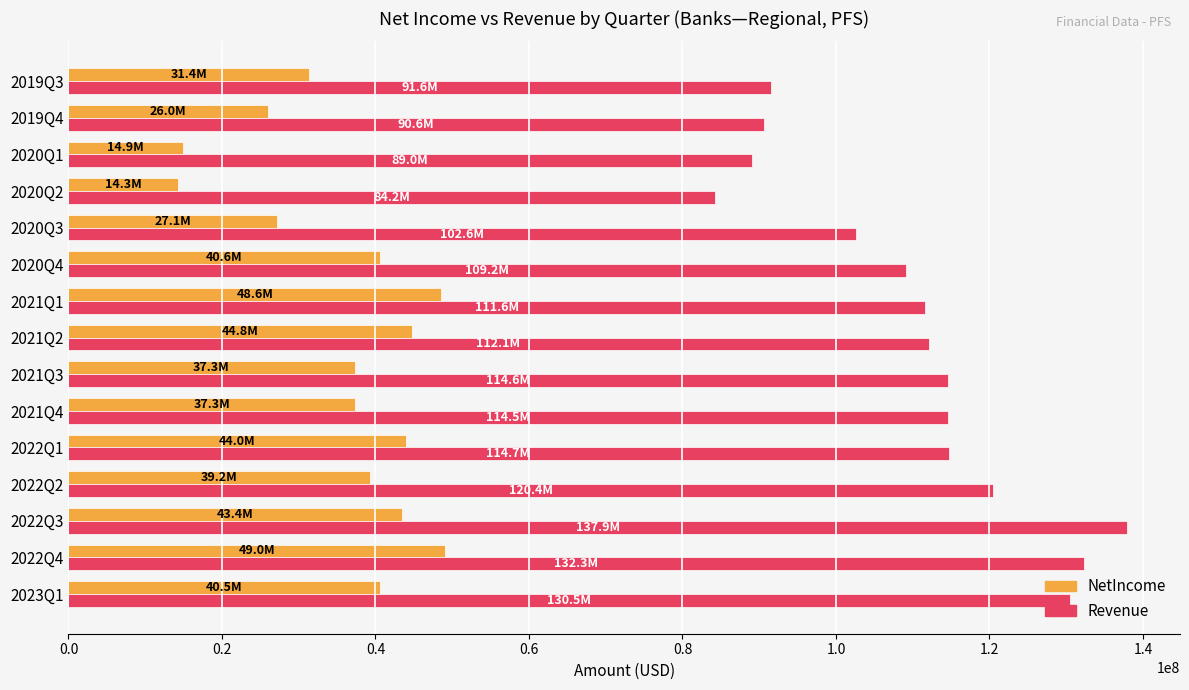

Is the value of Revenue at 2021Q4 greater than the value of NetIncome at 2021Q4?

Yes